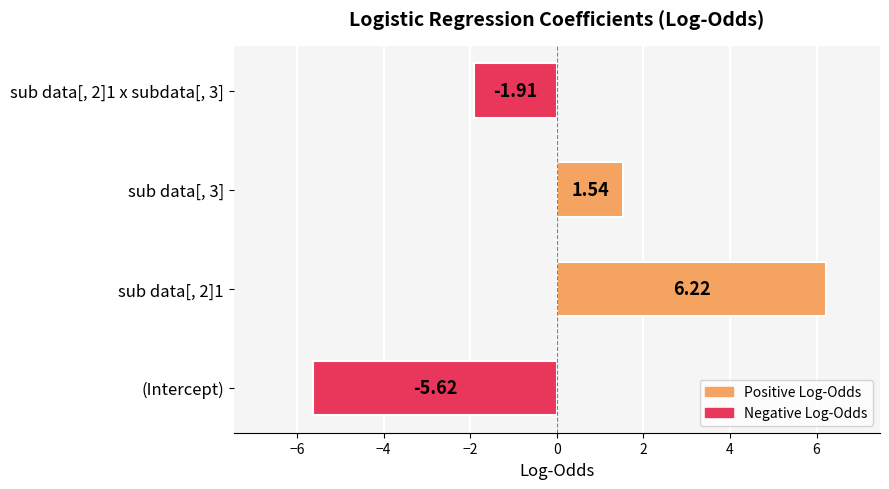

How many categories are shown in the chart?

4